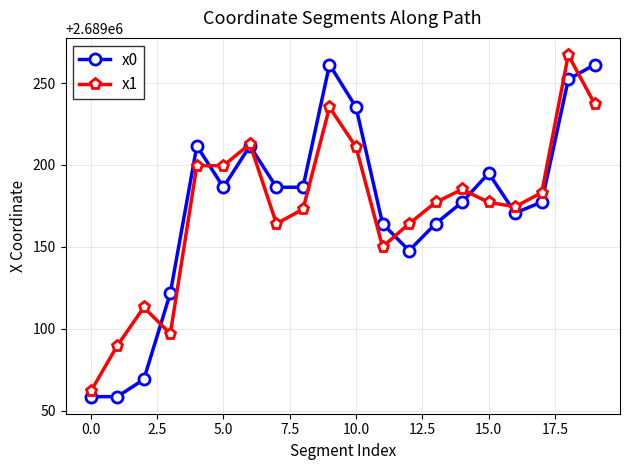

What is the minimum value for x0?

2689058.5